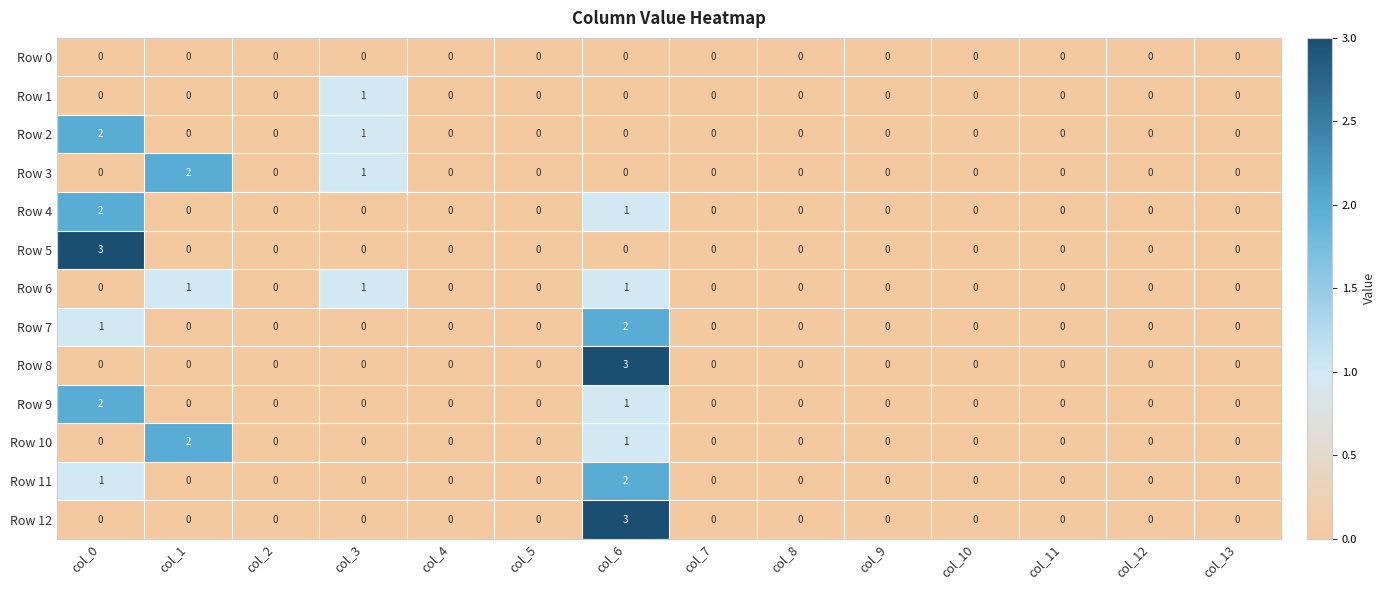

At which label is Row 3 closest to 1?

col_3